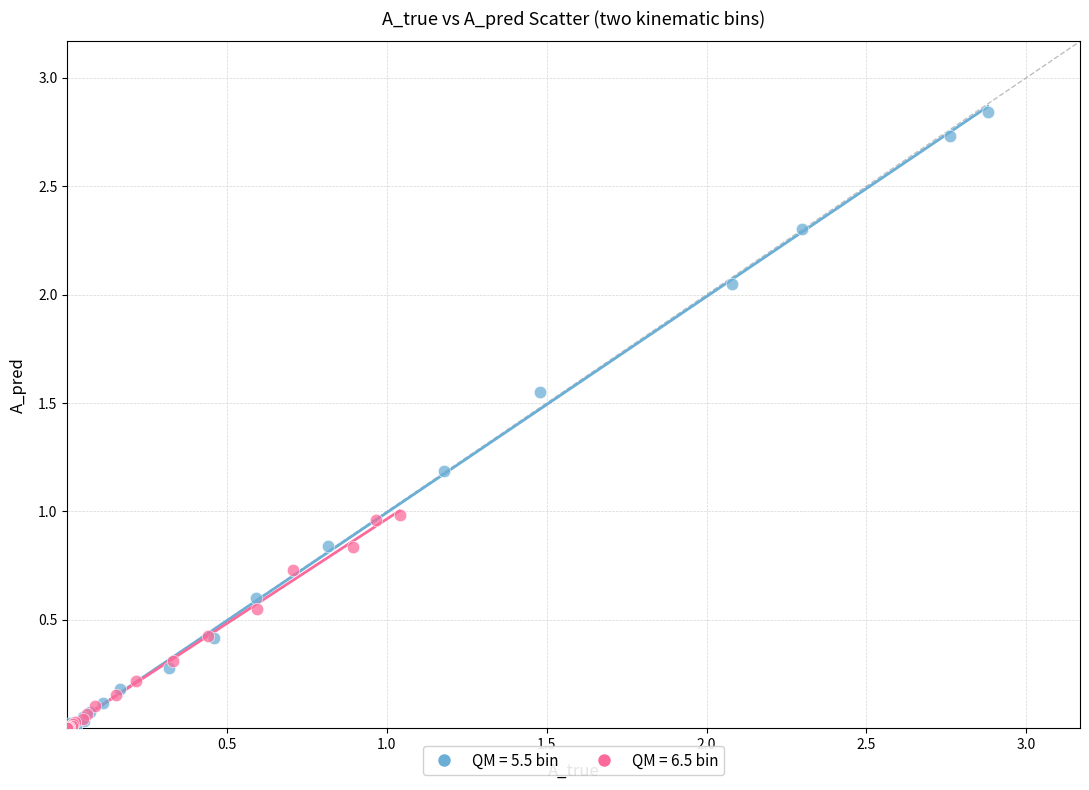

What are all the series names shown in the legend?

QM = 5.5 bin, QM = 6.5 bin